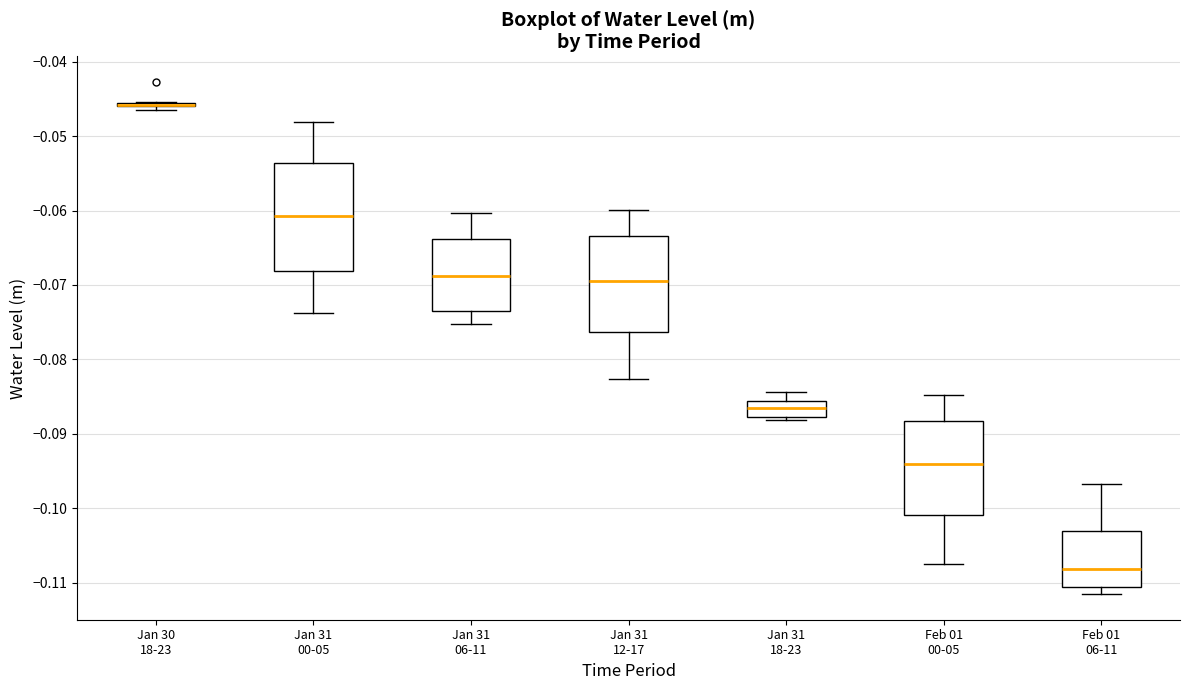

Where is the lower edge of the box for Jan 31 12-17 on the y-axis? The values are not printed on the chart, so give them approximately, as read against the axis.

-0.076